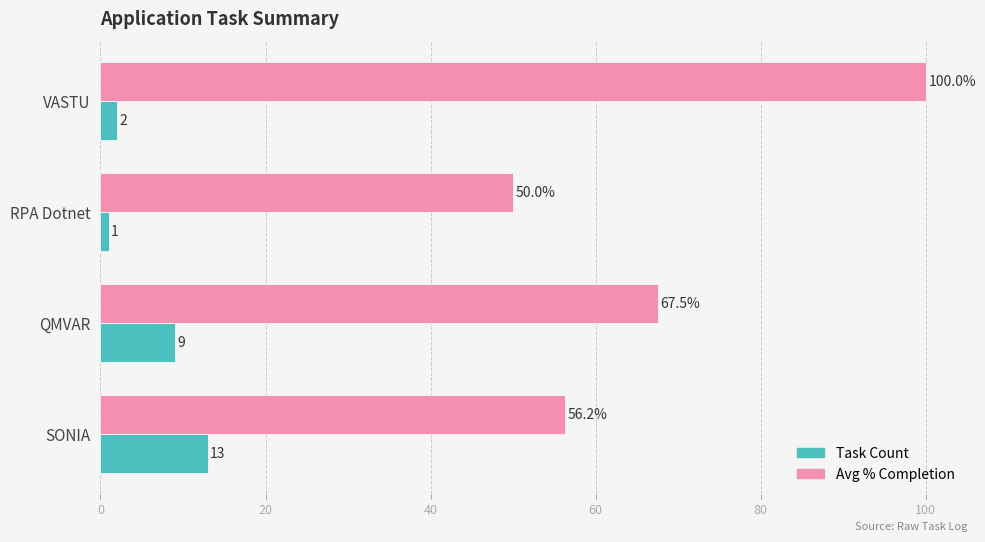

What is the lowest value of the Task Count series?

1.0